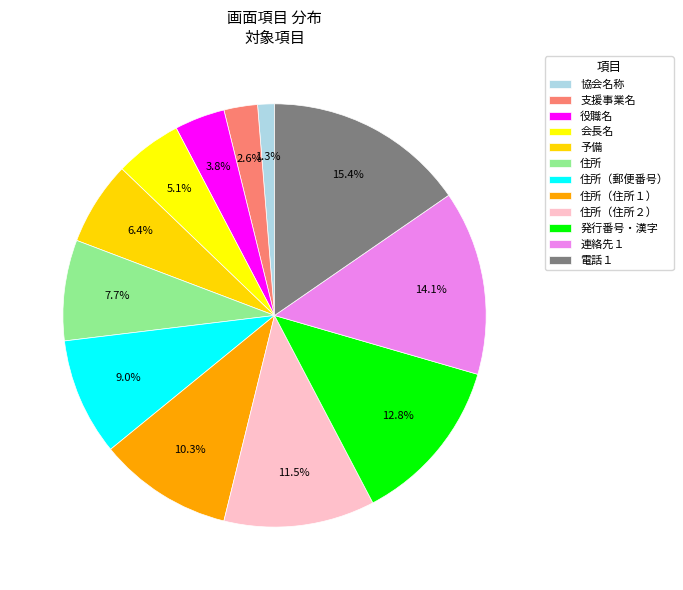

Between 支援事業名 and 連絡先１, which is larger?

連絡先１